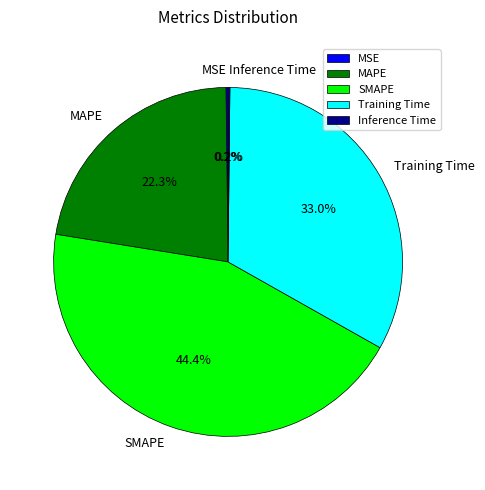

Between Training Time and SMAPE, which is larger?

SMAPE